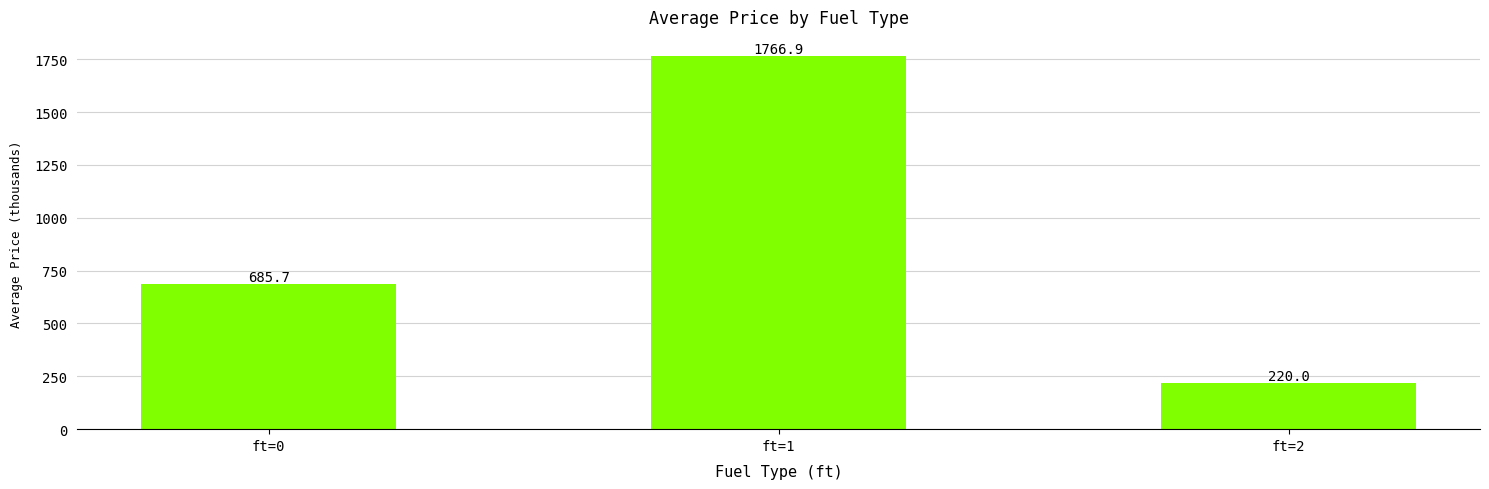

Rank the categories by value from highest to lowest.

ft=1, ft=0, ft=2